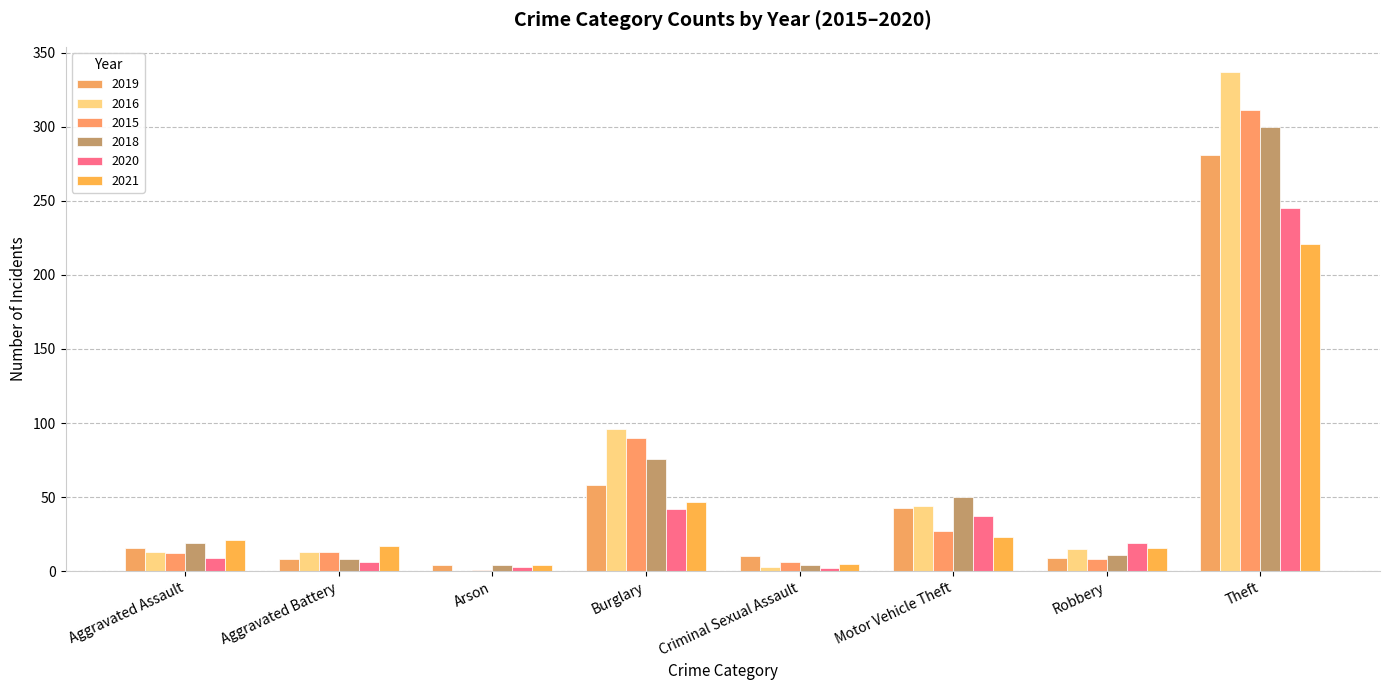

Which series has the widest spread of values?

2016